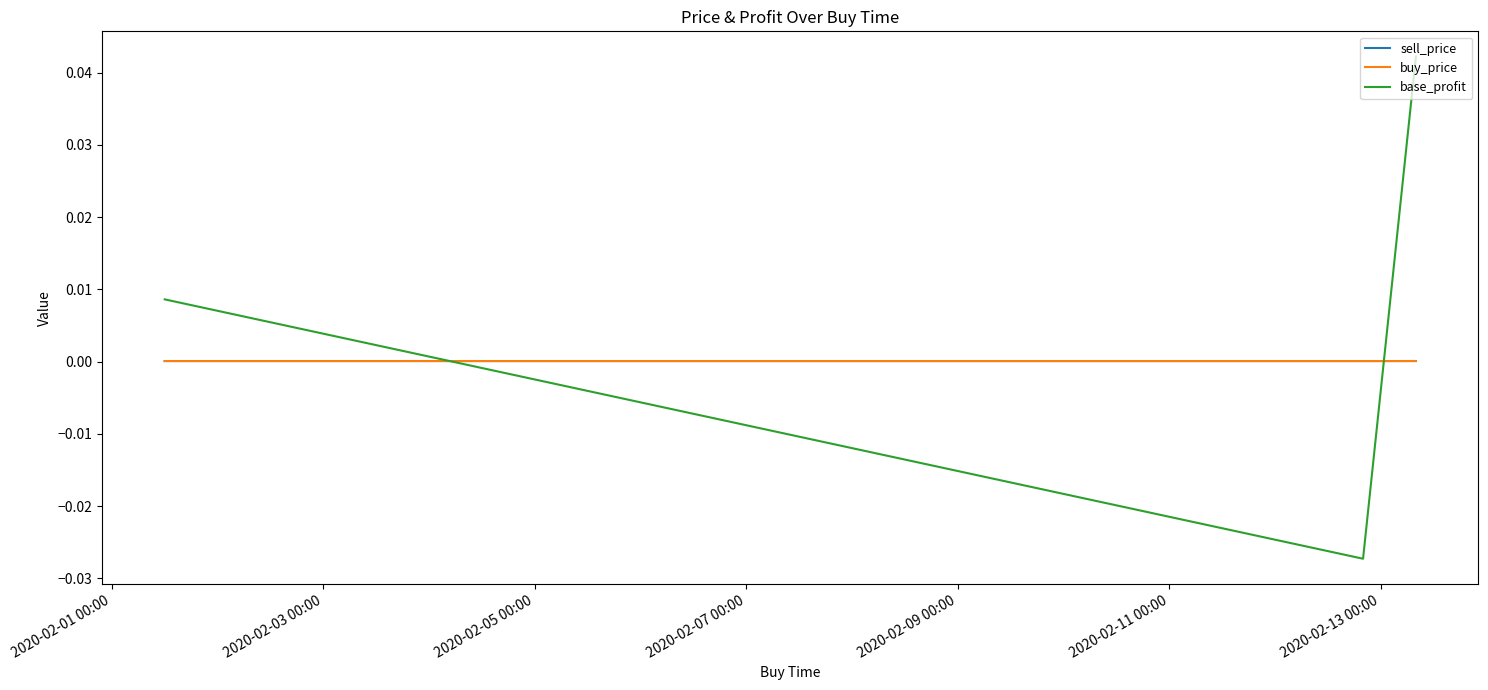

Which series has the largest total across all categories?

base_profit